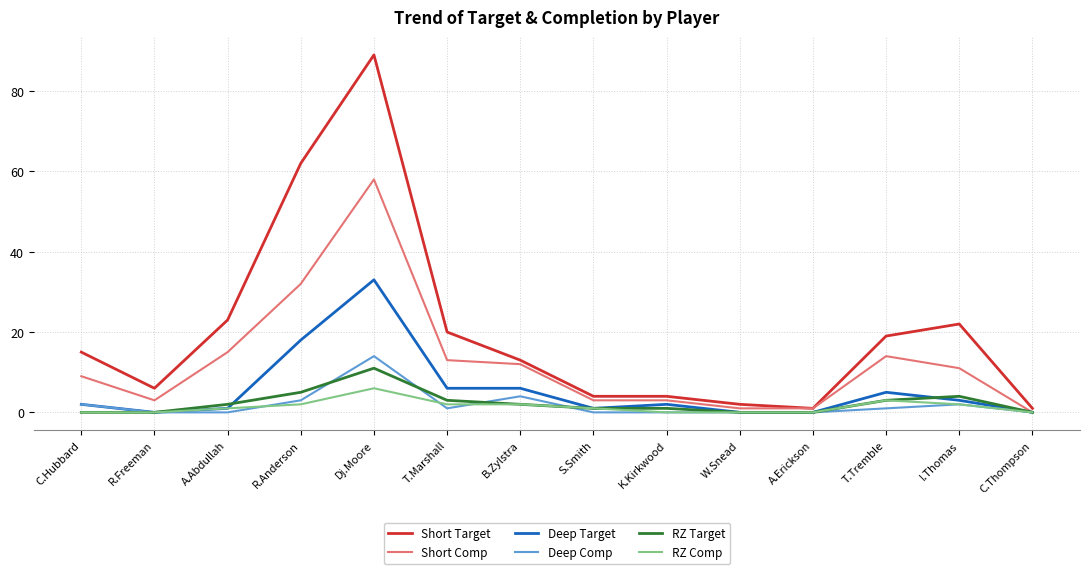

Count the number of categories in the chart.

14